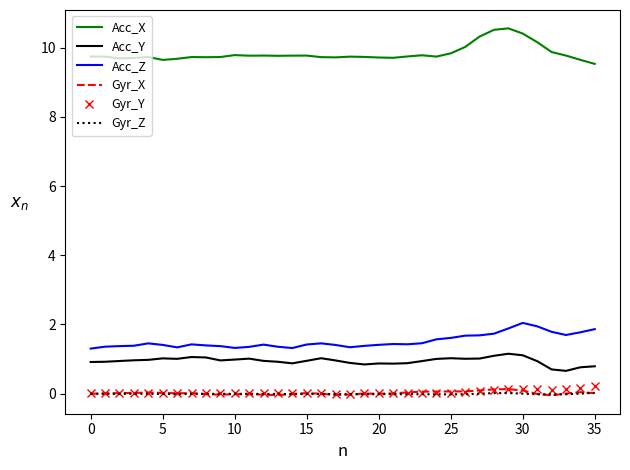

True or false: Acc_X and Gyr_Y intersect in this chart.

False